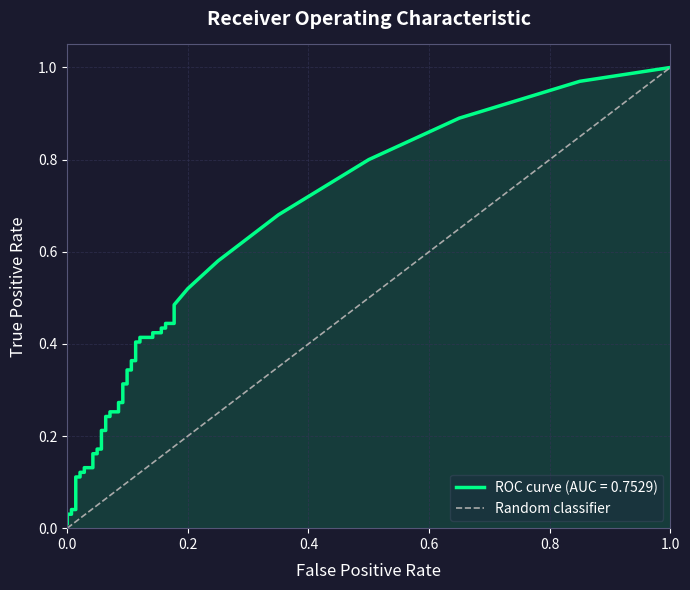

How many positive values are there?

1